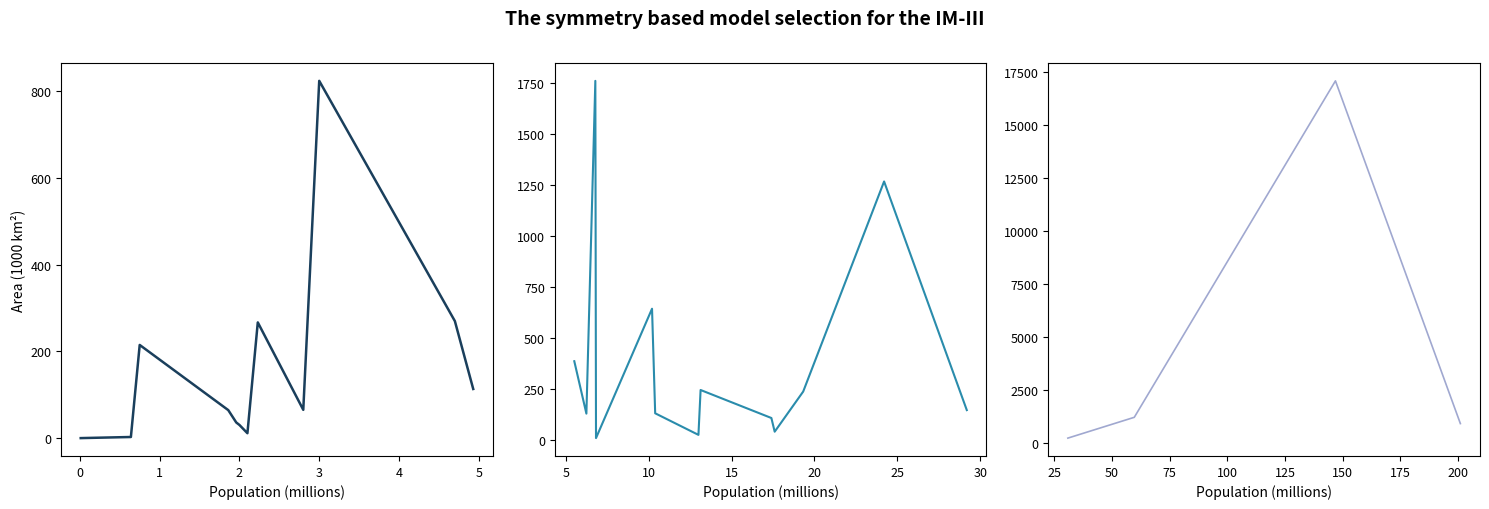

What is the difference between the maximum and minimum values?

16851.5